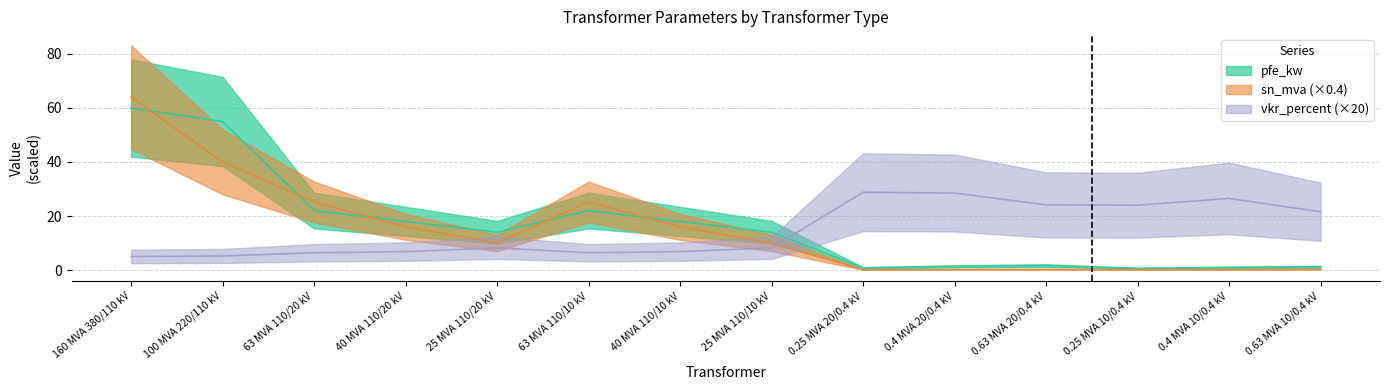

Reading left to right, extract all data points from this chart.

pfe_kw: 160 MVA 380/110 kV=60.0	100 MVA 220/110 kV=55.0	63 MVA 110/20 kV=22.0	40 MVA 110/20 kV=18.0	25 MVA 110/20 kV=14.0	63 MVA 110/10 kV=22.0	40 MVA 110/10 kV=18.0	25 MVA 110/10 kV=14.0	0.25 MVA 20/0.4 kV=0.8	0.4 MVA 20/0.4 kV=1.4	0.63 MVA 20/0.4 kV=1.6	0.25 MVA 10/0.4 kV=0.6	0.4 MVA 10/0.4 kV=0.9	0.63 MVA 10/0.4 kV=1.2
vkr_percent: 160 MVA 380/110 kV=5.0	100 MVA 220/110 kV=5.2	63 MVA 110/20 kV=6.4	40 MVA 110/20 kV=6.8	25 MVA 110/20 kV=8.2	63 MVA 110/10 kV=6.4	40 MVA 110/10 kV=6.8	25 MVA 110/10 kV=8.2	0.25 MVA 20/0.4 kV=28.8	0.4 MVA 20/0.4 kV=28.5	0.63 MVA 20/0.4 kV=24.1	0.25 MVA 10/0.4 kV=24.0	0.4 MVA 10/0.4 kV=26.5	0.63 MVA 10/0.4 kV=21.6
sn_mva: 160 MVA 380/110 kV=64.0	100 MVA 220/110 kV=40.0	63 MVA 110/20 kV=25.2	40 MVA 110/20 kV=16.0	25 MVA 110/20 kV=10.0	63 MVA 110/10 kV=25.2	40 MVA 110/10 kV=16.0	25 MVA 110/10 kV=10.0	0.25 MVA 20/0.4 kV=0.1	0.4 MVA 20/0.4 kV=0.2	0.63 MVA 20/0.4 kV=0.3	0.25 MVA 10/0.4 kV=0.1	0.4 MVA 10/0.4 kV=0.2	0.63 MVA 10/0.4 kV=0.3